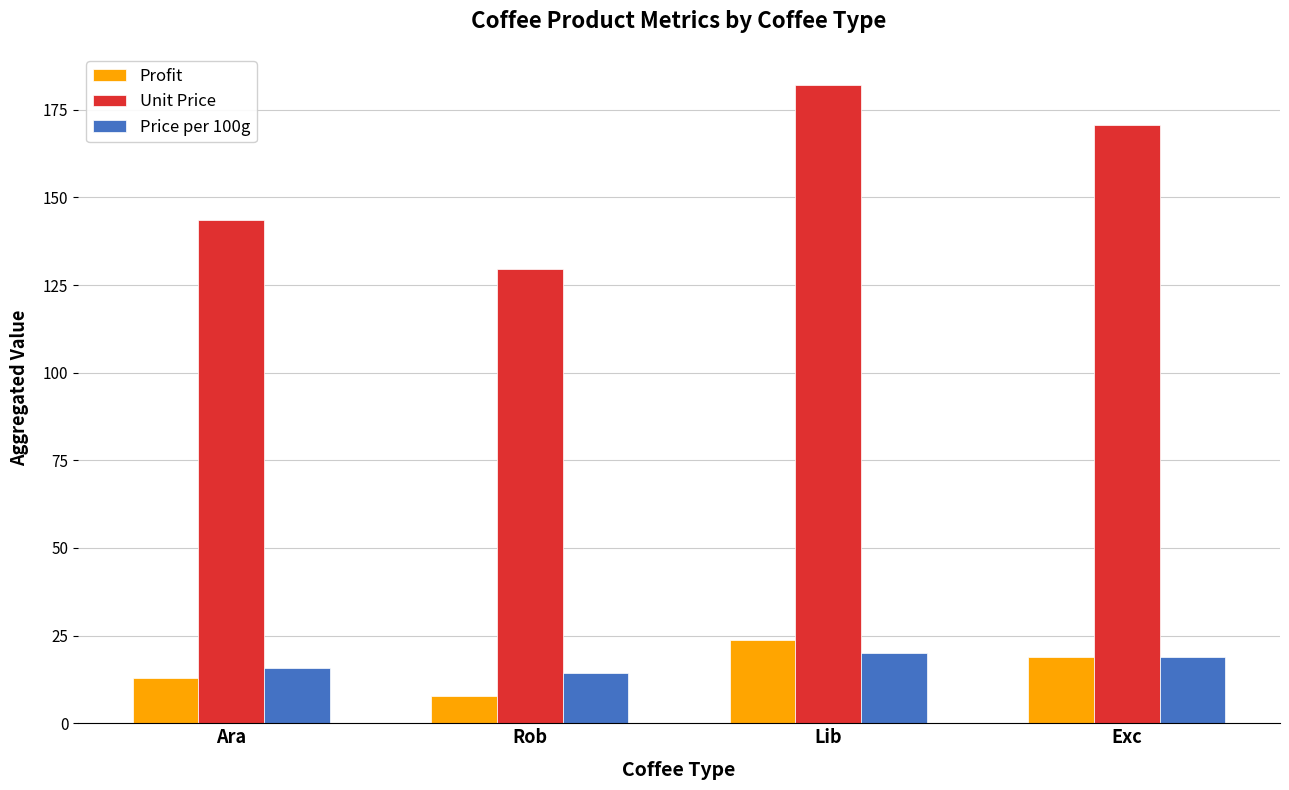

Reading right to left, transcribe all the data shown in this chart.

Profit: Exc=18.8	Lib=23.7	Rob=7.8	Ara=12.9
Unit Price: Exc=170.7	Lib=182.1	Rob=129.6	Ara=143.4
Price per 100g: Exc=18.8	Lib=20.0	Rob=14.3	Ara=15.8